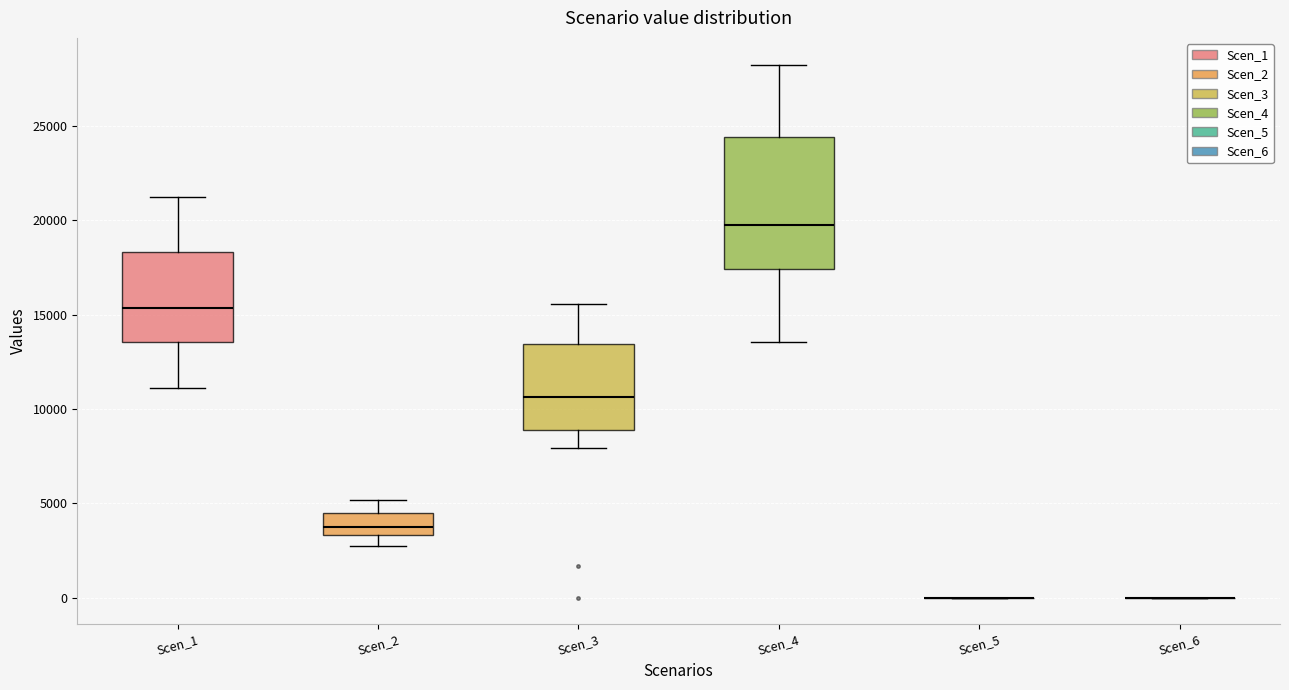

Comparing the boxes themselves (not the whiskers), which one is the tallest?

Scen_4